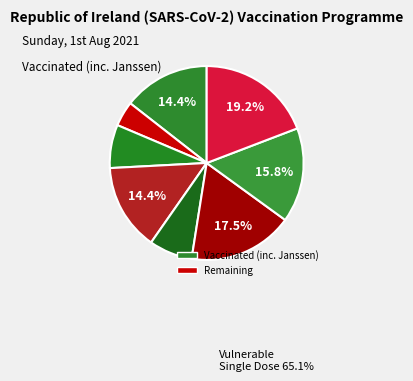

Count the number of slices in the pie.

8